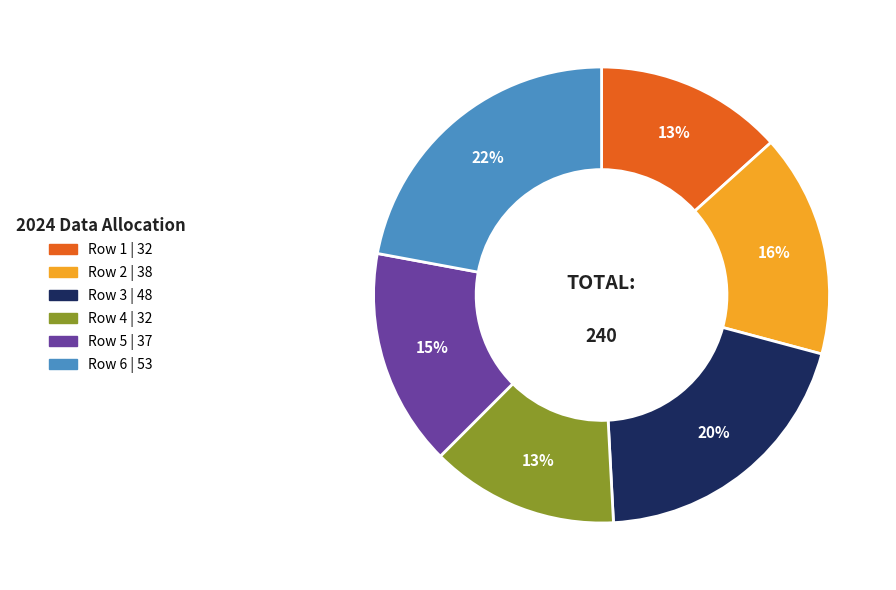

To the nearest percent, what is the difference between the largest and smallest slice percentages?

9%